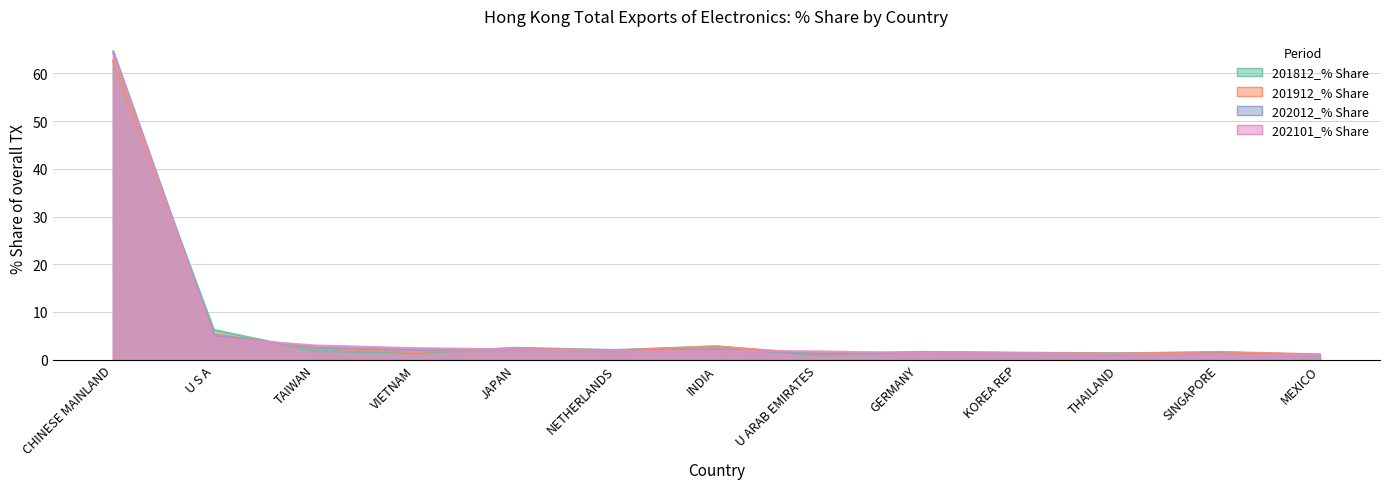

What is the smallest value displayed?

0.8